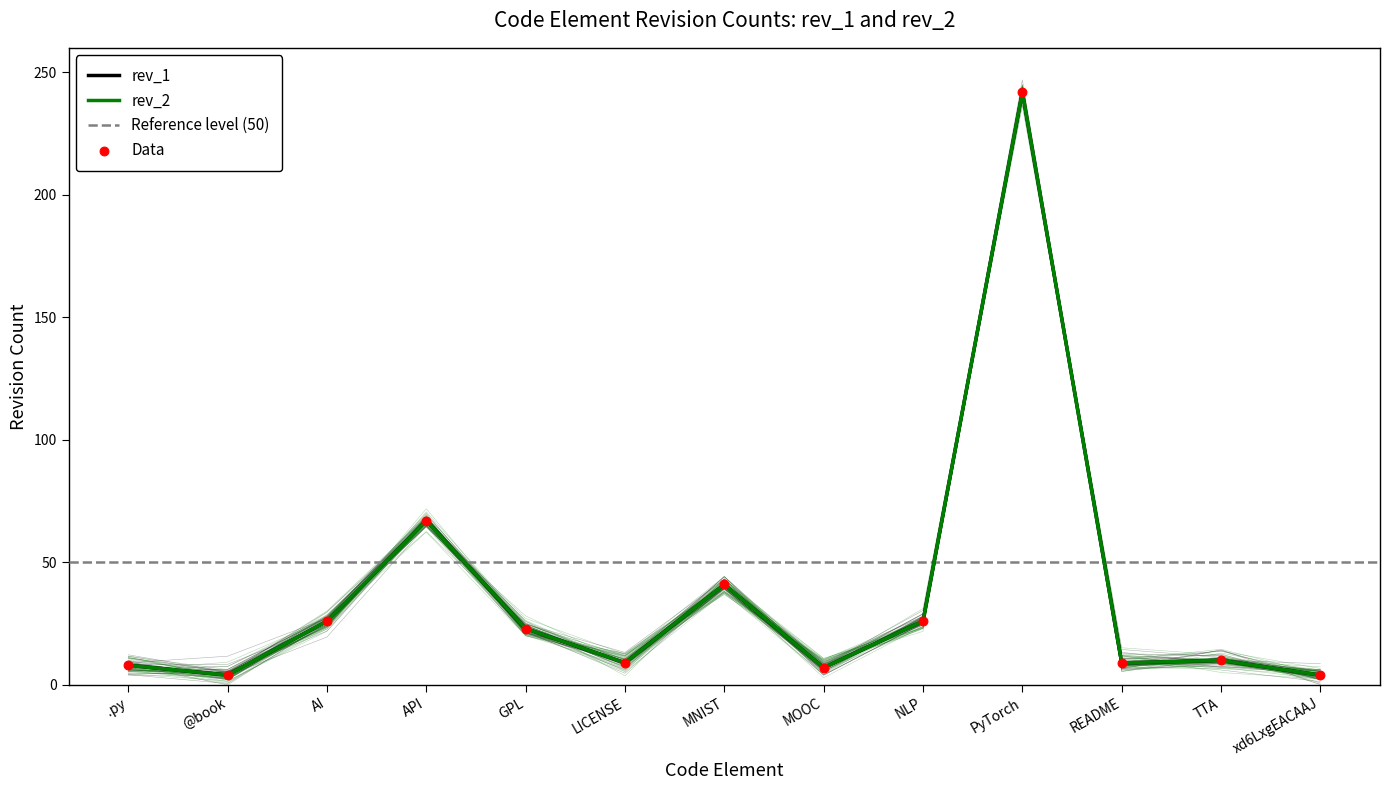

At how many categories does at least one series exceed 86?

1